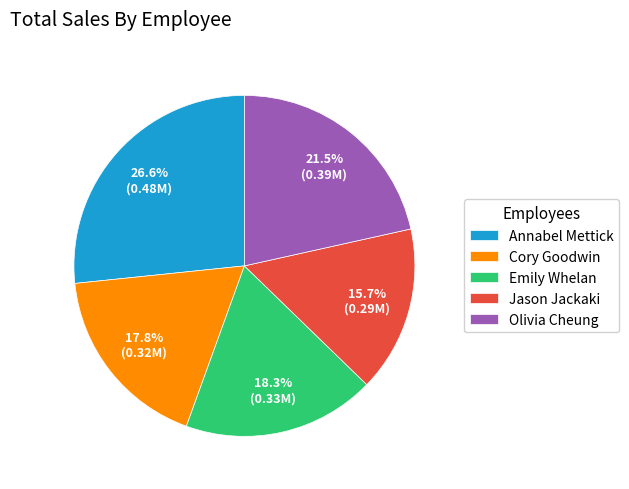

To the nearest percent, what is the average slice percentage?

20%